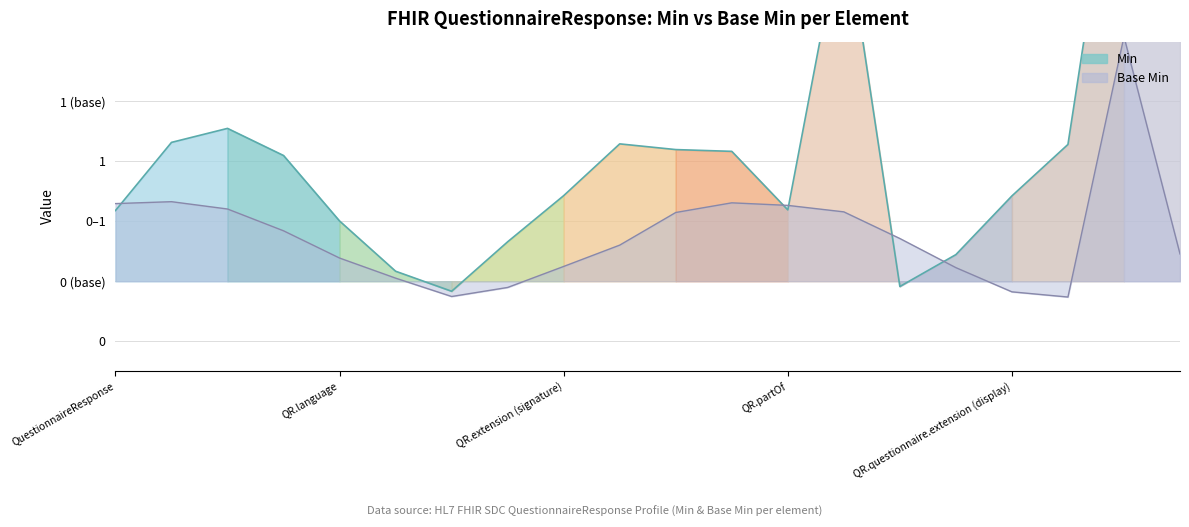

What is the label of the 5th point from the right?

QuestionnaireResponse.questionnaire.extension